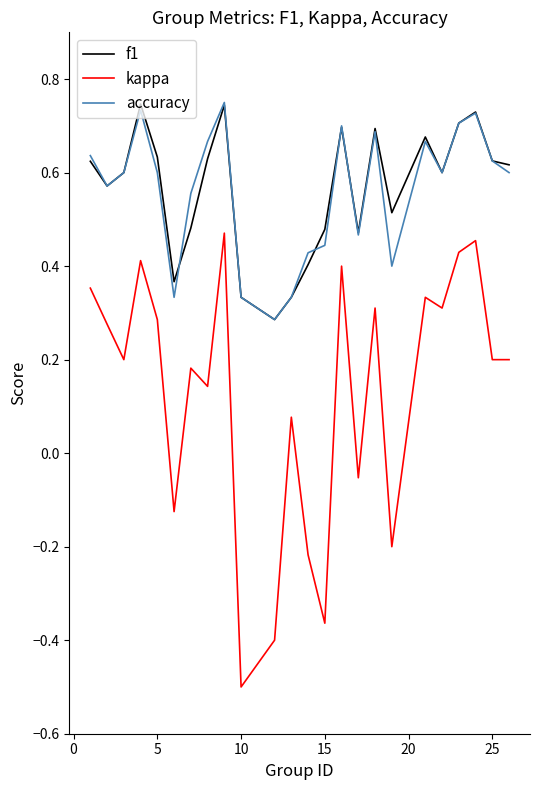

Which series has the largest range (max minus min)?

kappa